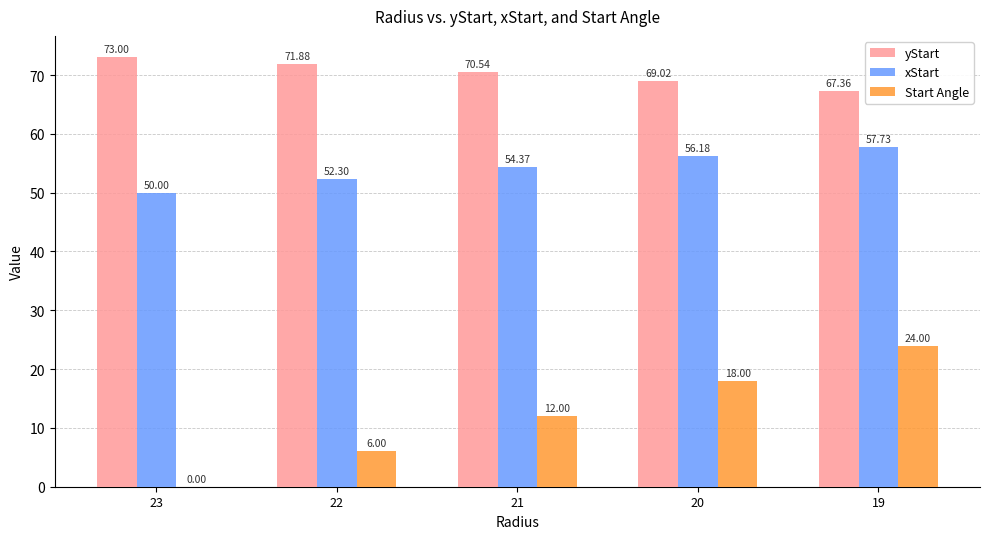

The Start Angle series shows 6.0 at 22. True or false?

True